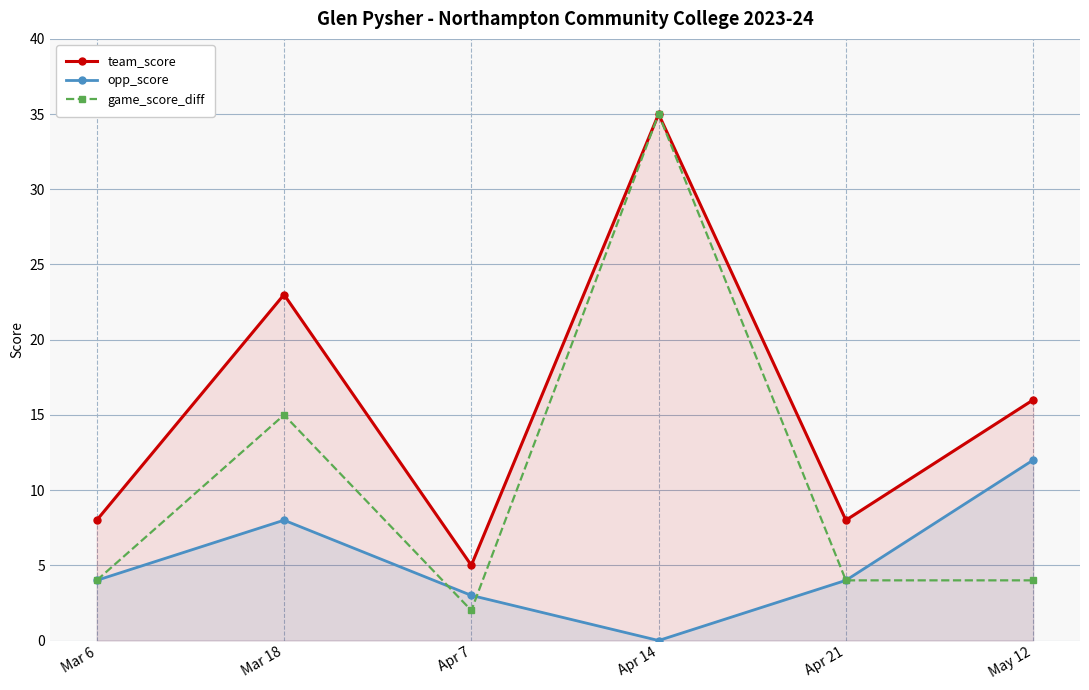

What is the sum of the opp_score values at Mar 18 and Apr 14?

8